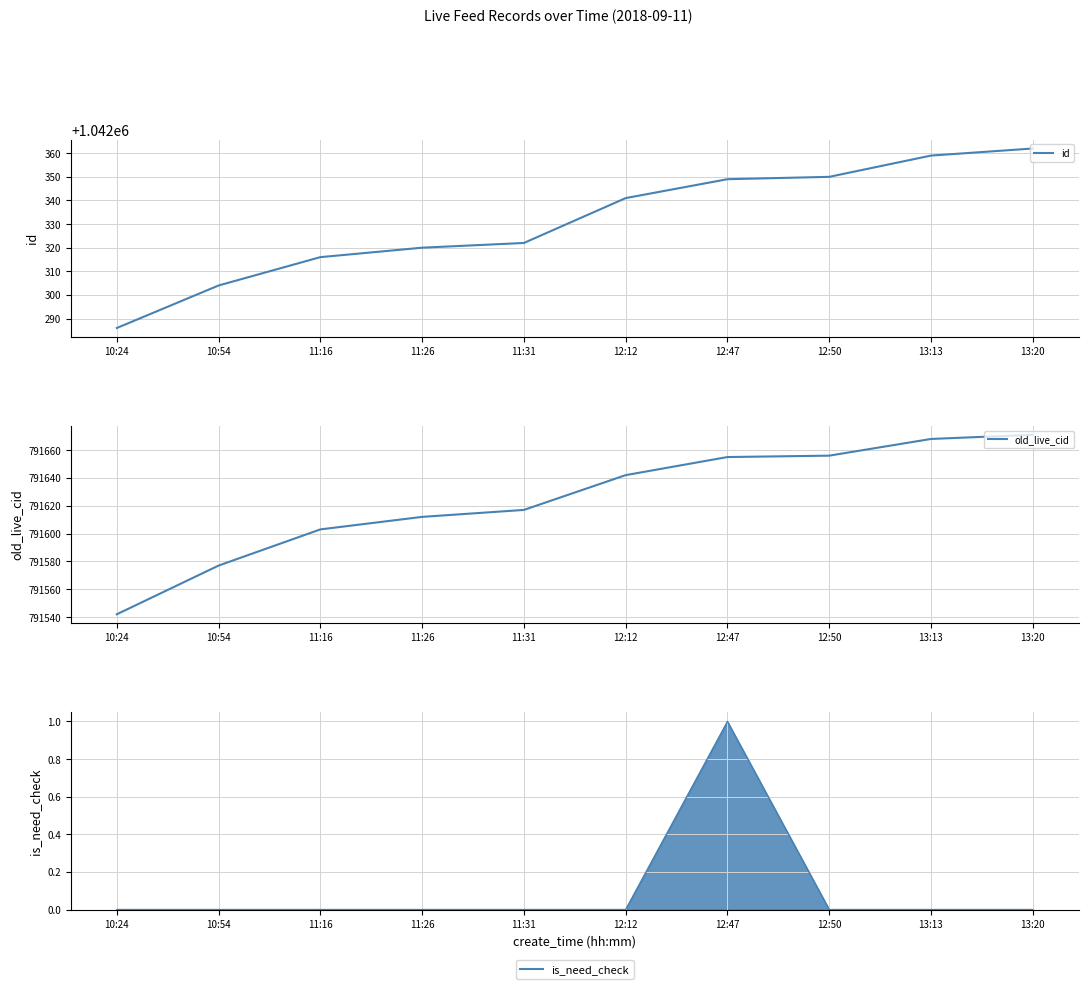

At which category is the sum across all series the highest?

13:20